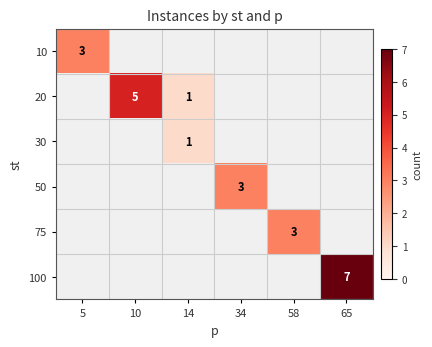

Count the number of data series in this chart.

6